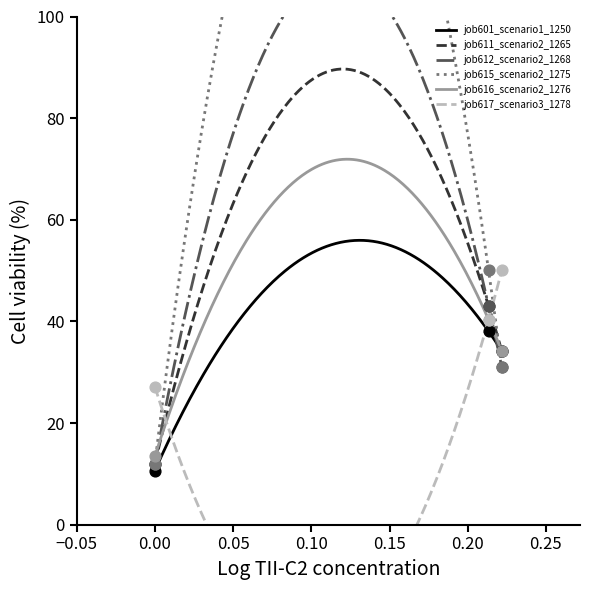

At how many categories does at least one series exceed 10?

3